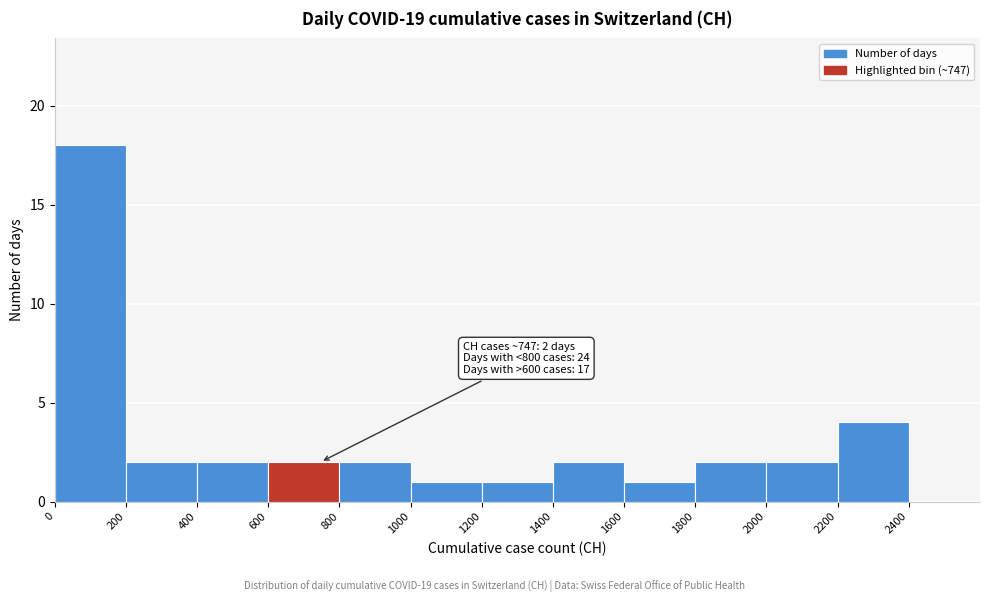

Over which range of the x-axis is the bar tallest?

0 to 200